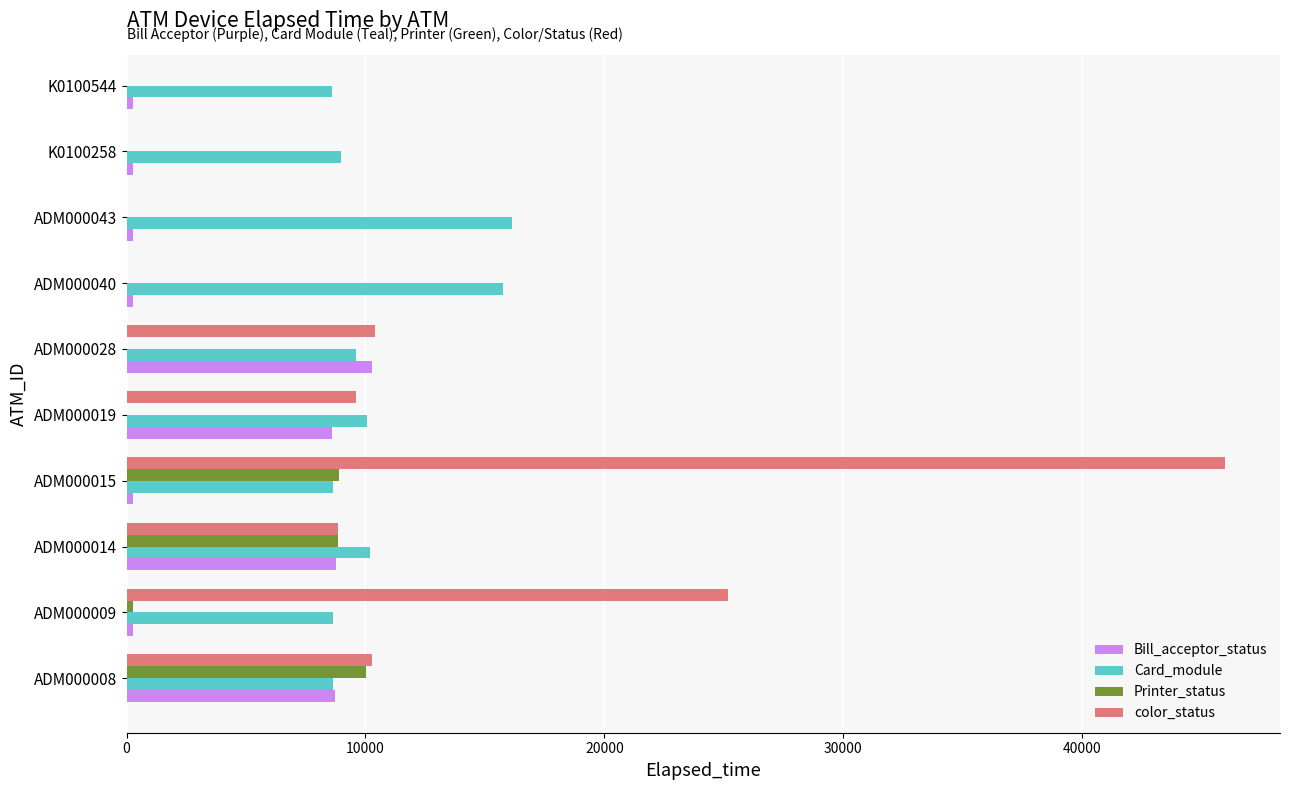

The Bill_acceptor_status series shows 283 at K0100544. True or false?

True